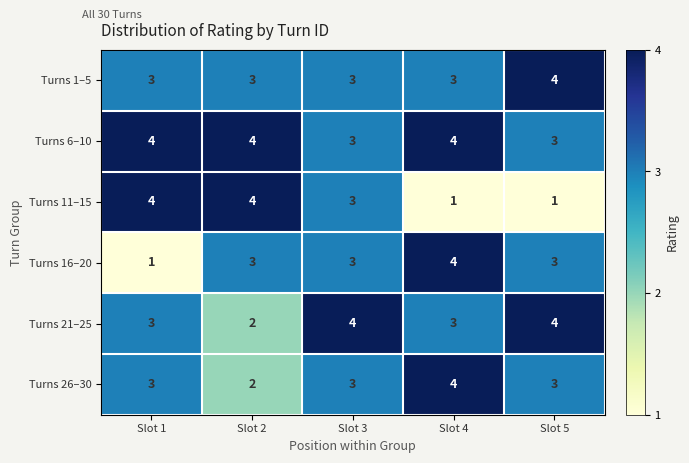

What is the minimum value for Turns 6–10?

3